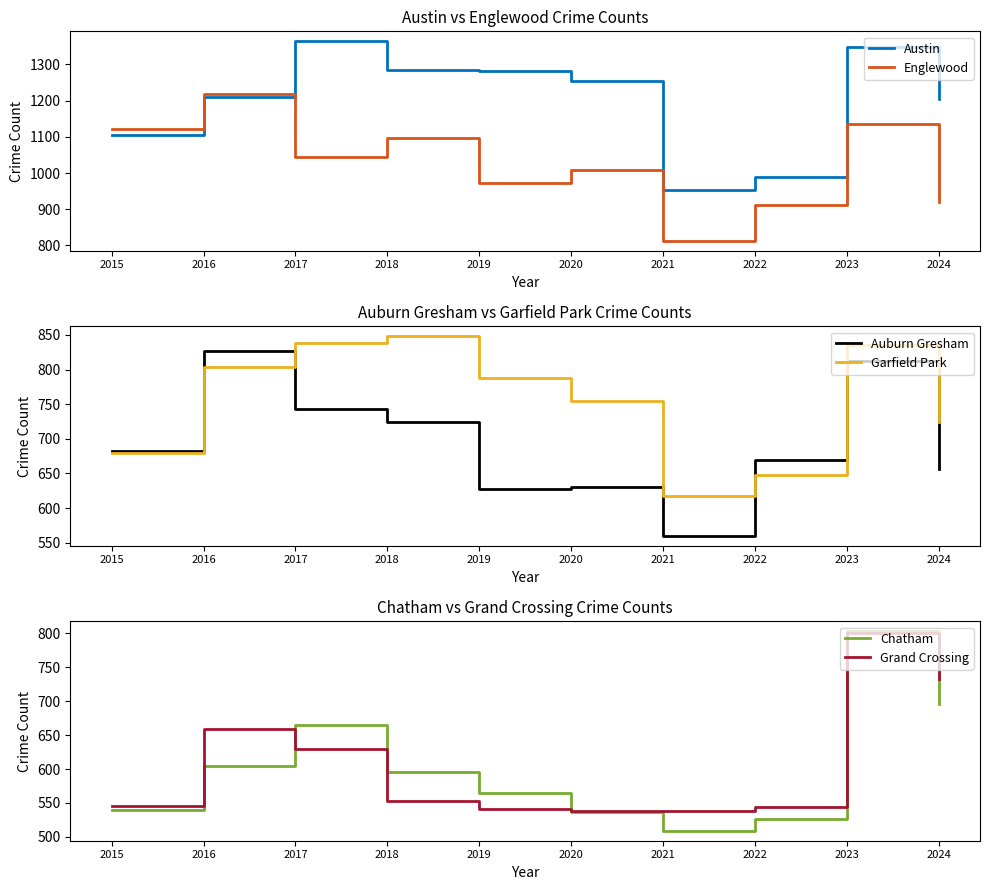

Where is the first local maximum for Englewood?

2016